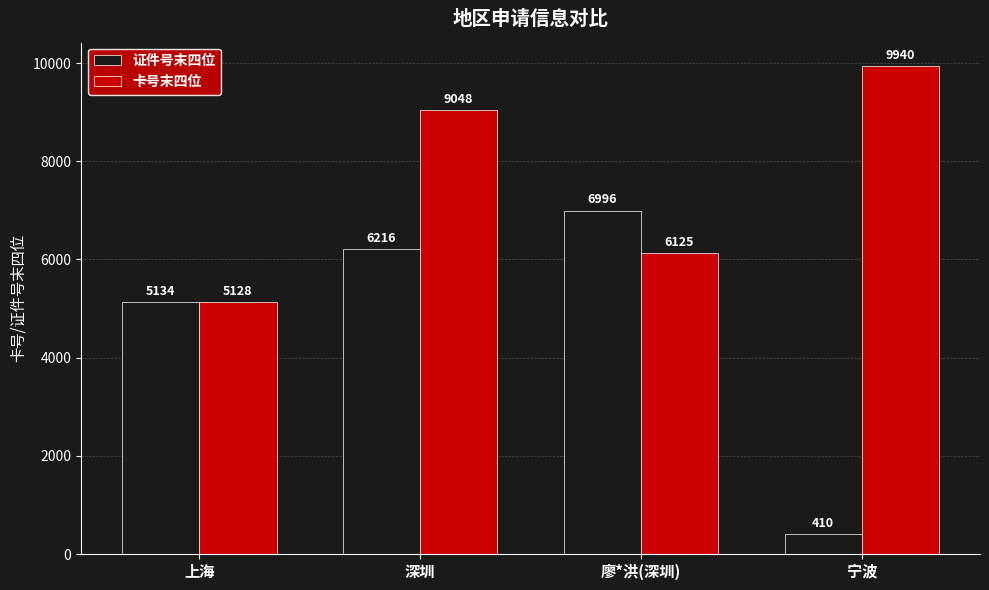

List the series in order of their peak value, highest first.

卡号末四位, 证件号末四位